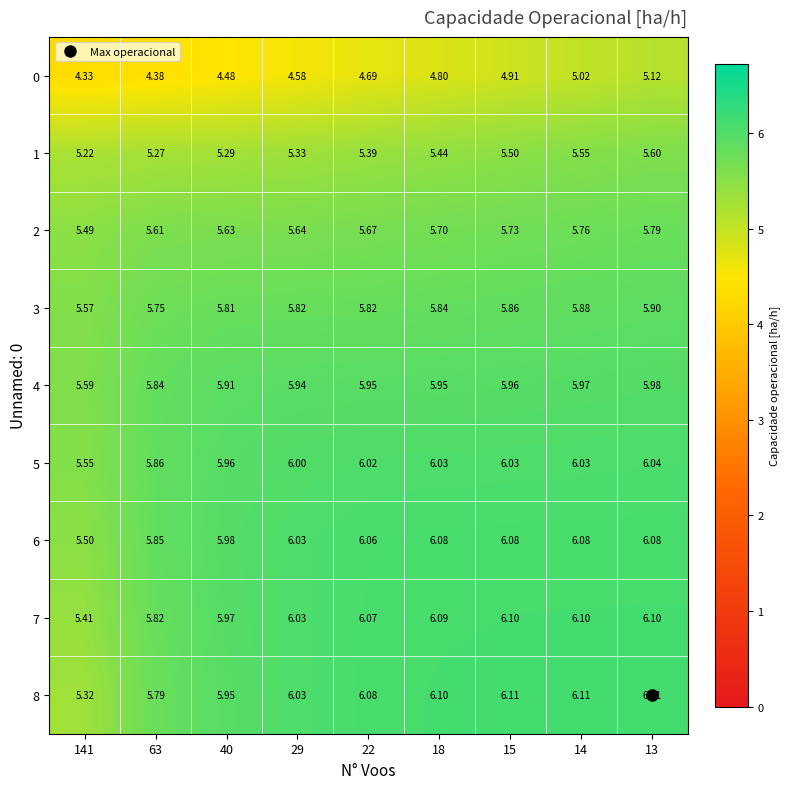

Is the value of 2 at 22 greater than the value of 6 at 29?

No